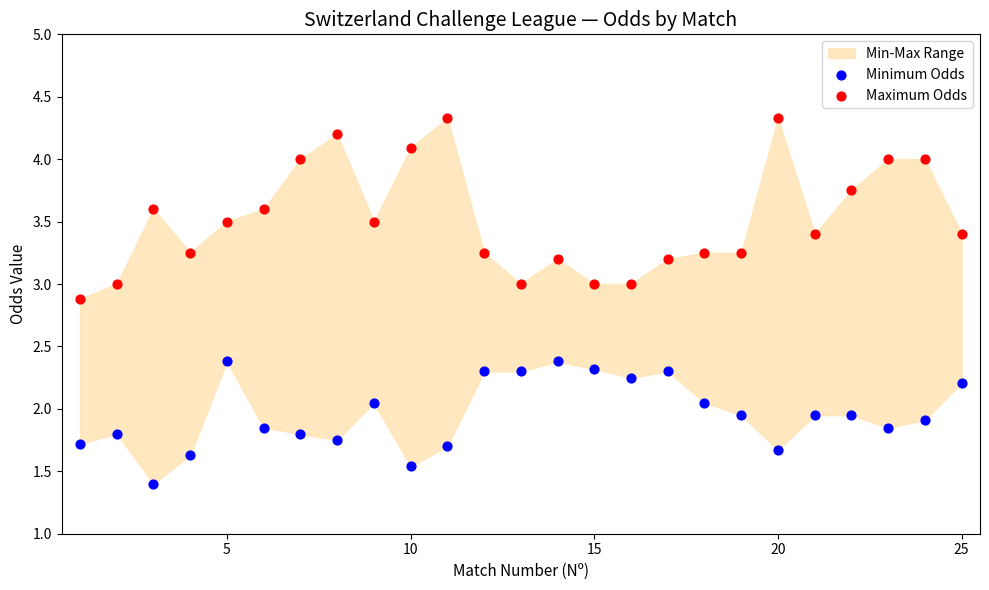

In the Minimum Odds series, what Y value is closest to 1?

1.4